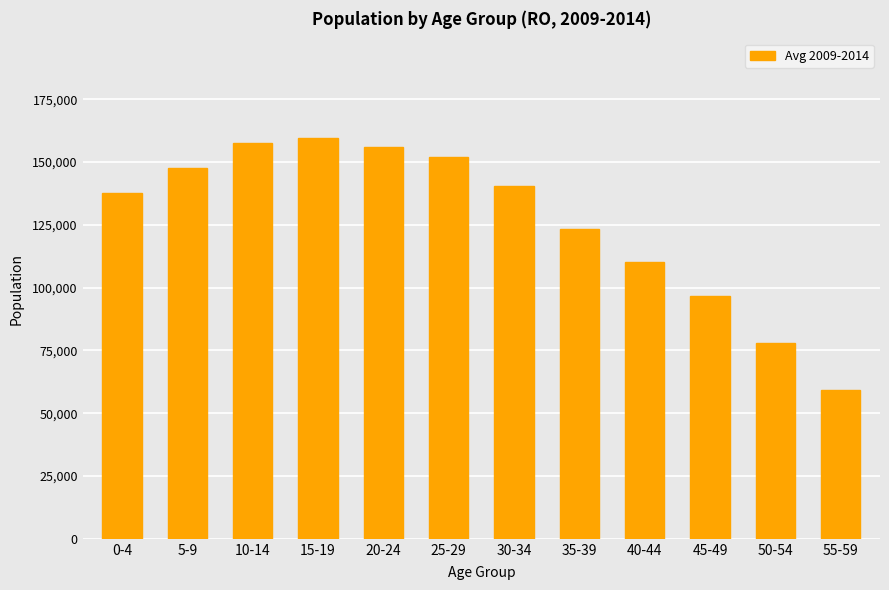

List the labels in order of value, largest first.

15-19, 10-14, 20-24, 25-29, 5-9, 30-34, 0-4, 35-39, 40-44, 45-49, 50-54, 55-59